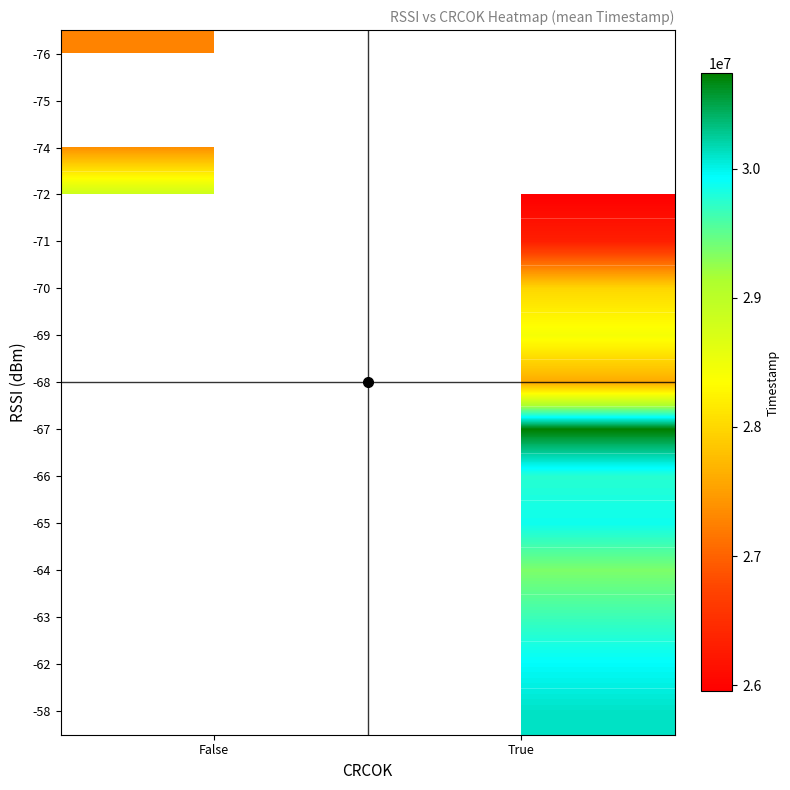

Is it true that -74 equals 27375622.0 at False?

True